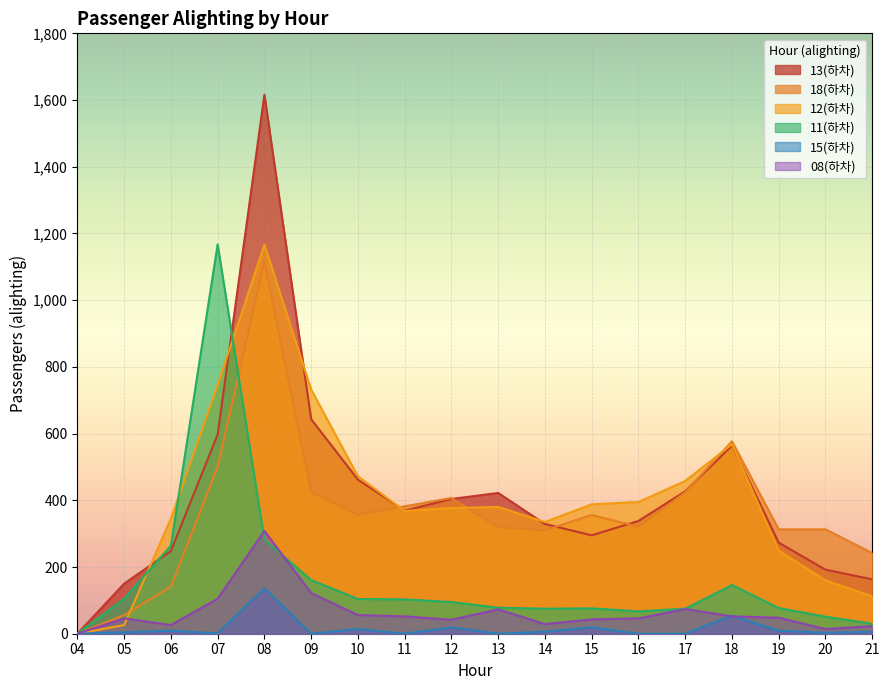

Is the value of 11(하차) at 18 greater than the value of 18(하차) at 18?

No